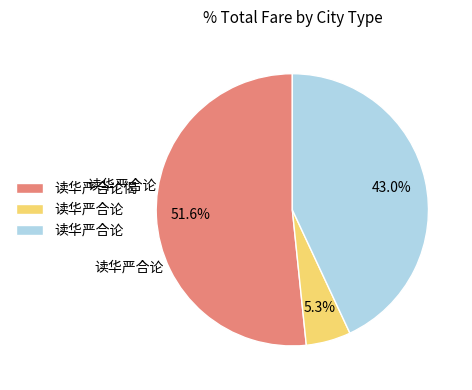

Is there a majority slice in this chart?

Yes